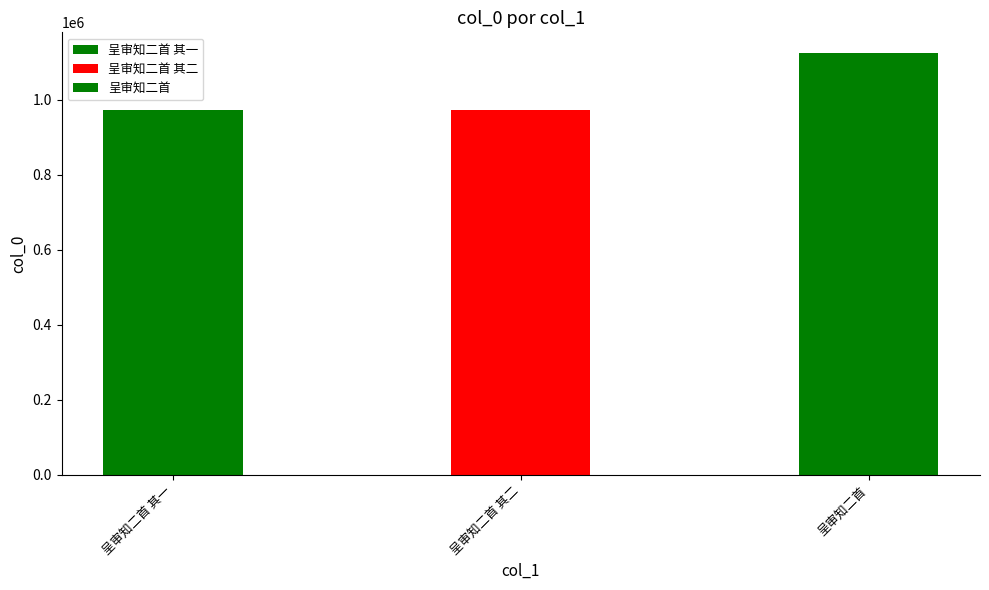

List the labels in order of value, smallest first.

呈审知二首 其二, 呈审知二首 其一, 呈审知二首